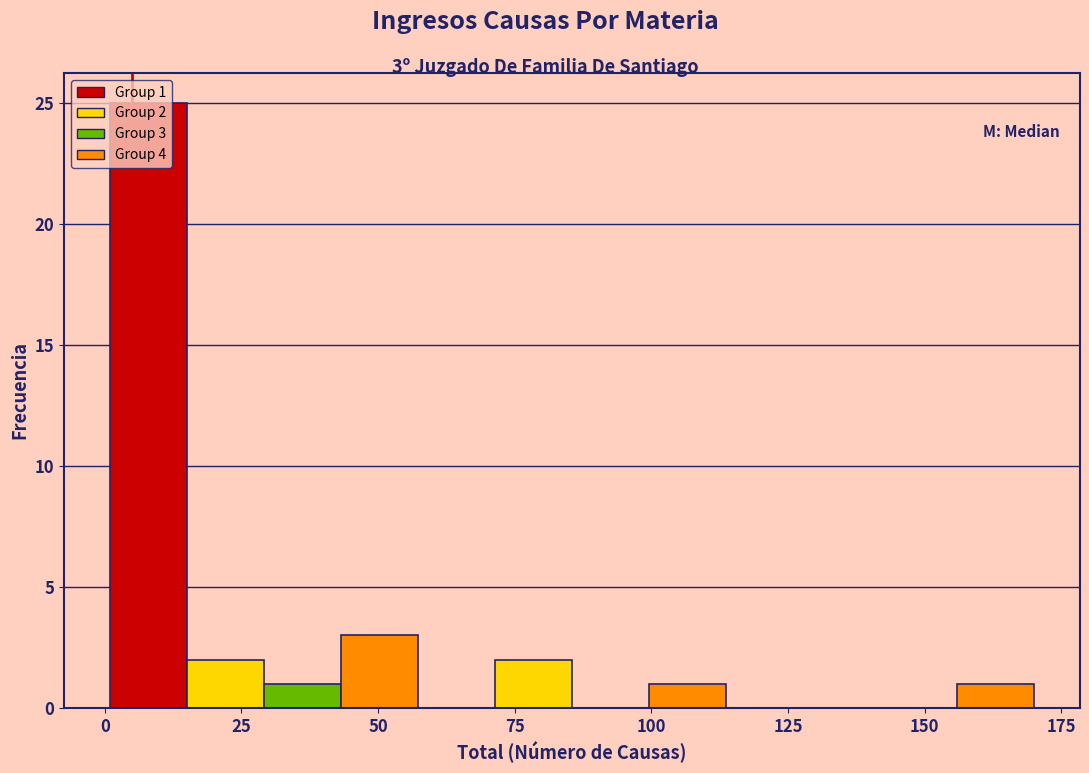

Read against the x-axis, roughly where is the centre of the tallest bar?

10